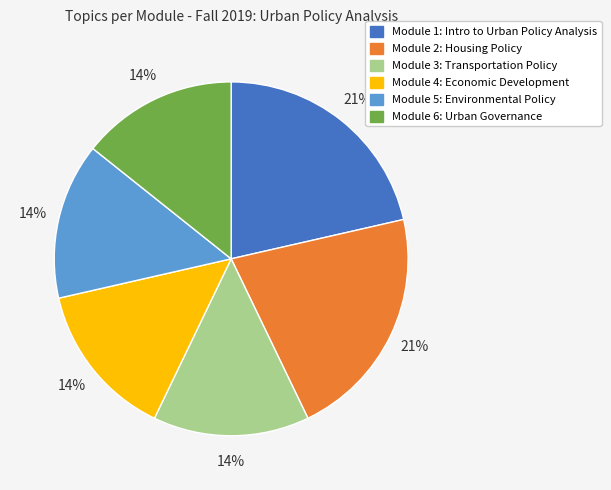

To the nearest percent, what percentage of the pie is Module 6: Urban Governance?

14%